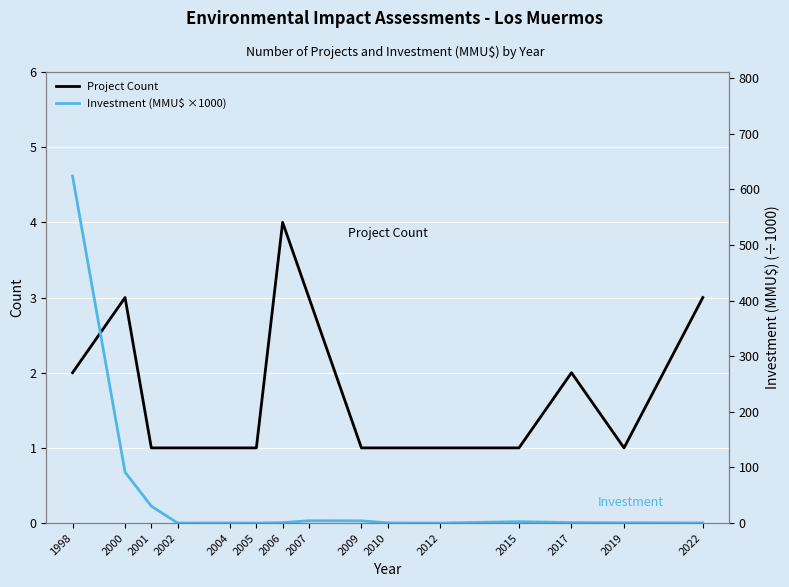

Where is the first local maximum for Investment (MMU$ ×1000)?

2004